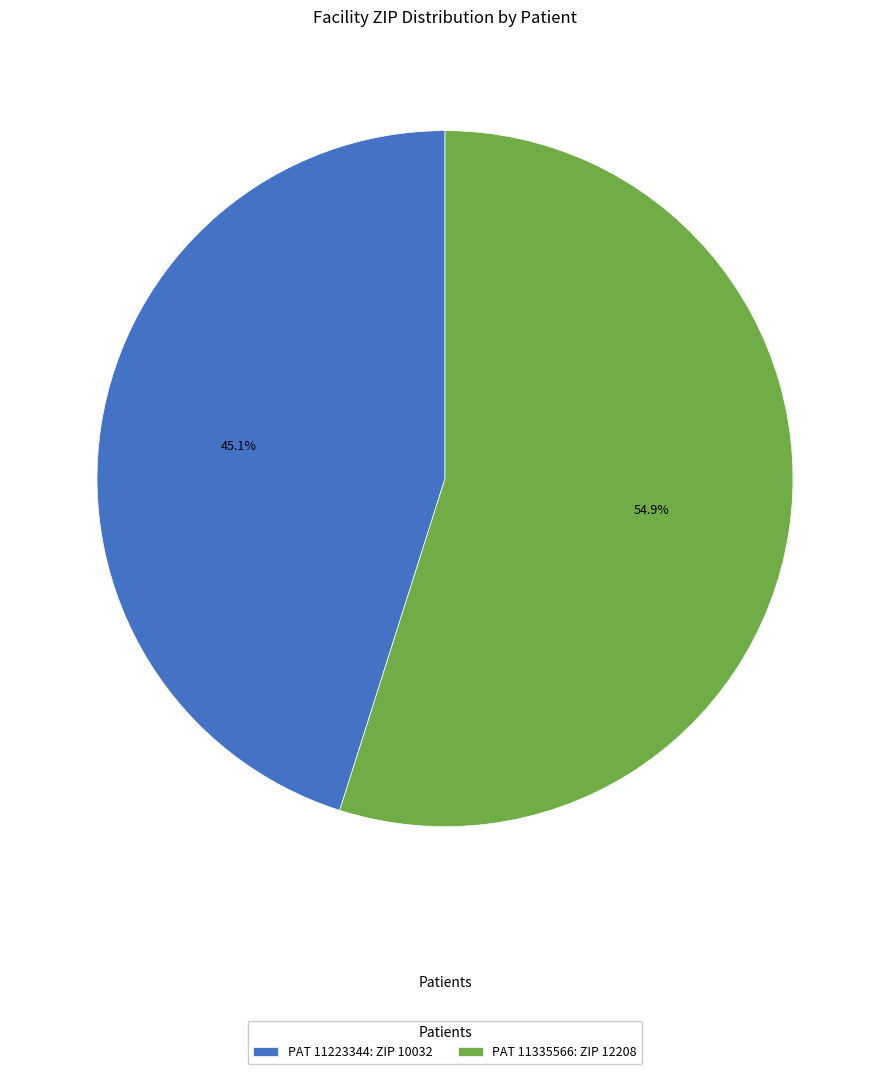

Rank the categories by value from highest to lowest.

PAT 11335566: ZIP 12208, PAT 11223344: ZIP 10032